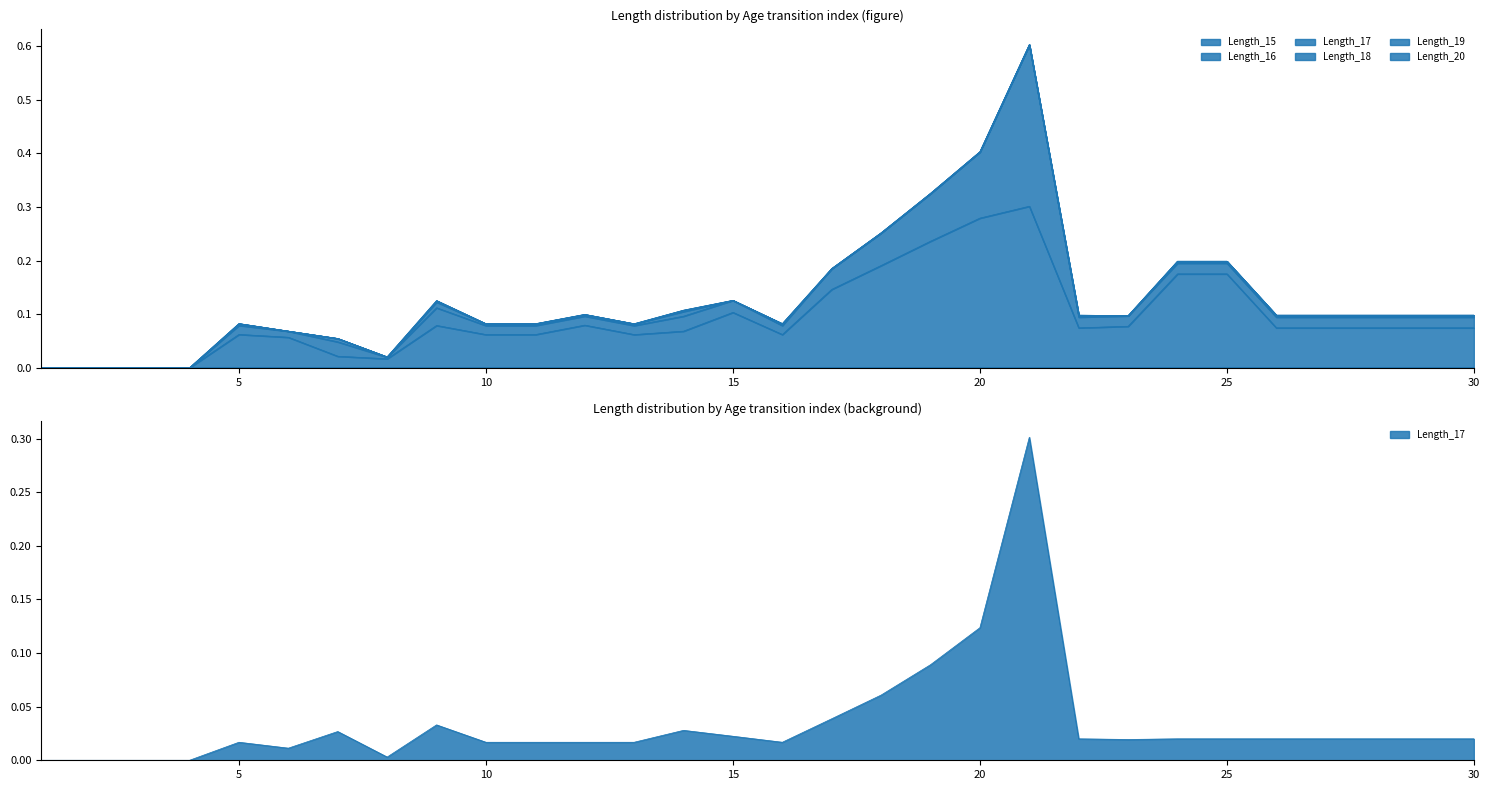

At how many categories does at least one series exceed 0?

26